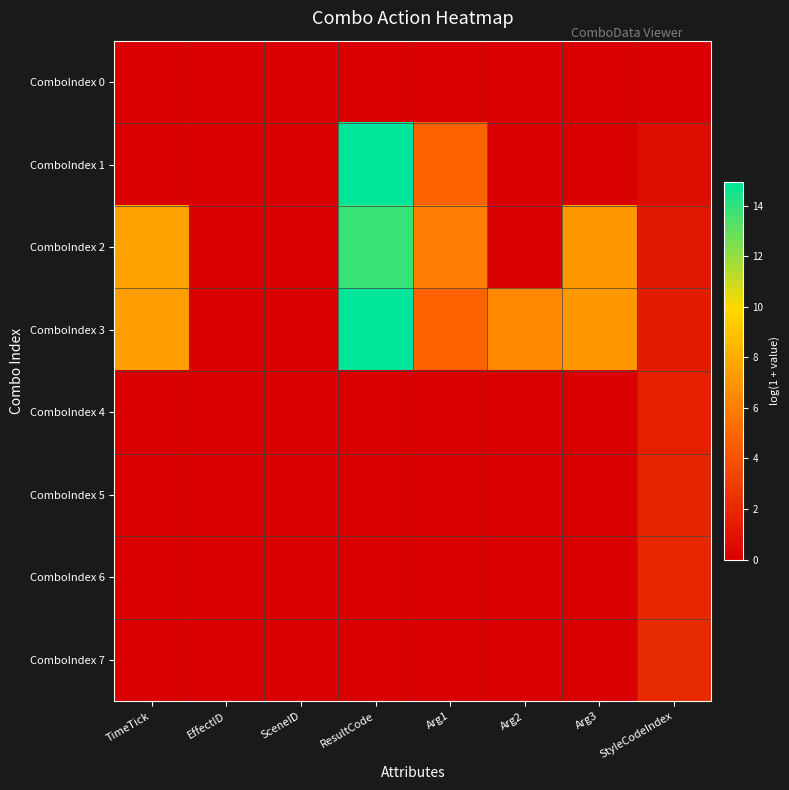

At how many categories does at least one series exceed 14?

1